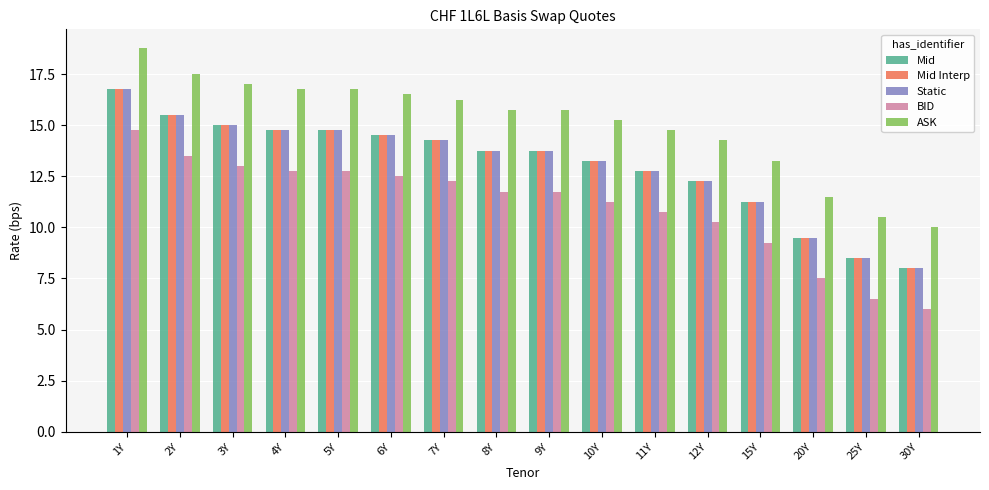

What is the difference between the highest and lowest values at 11Y?

4.0